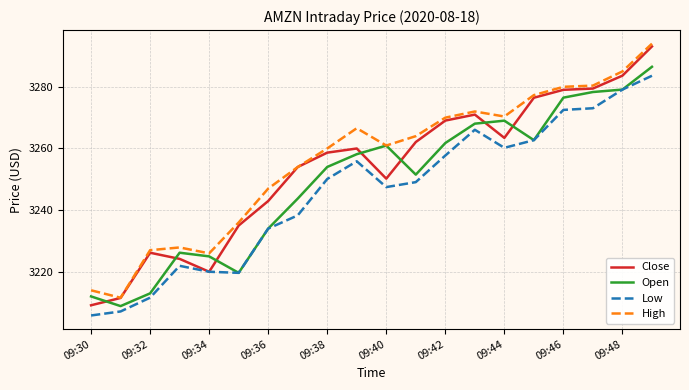

List the series in order of their overall mean, highest first.

High, Close, Open, Low